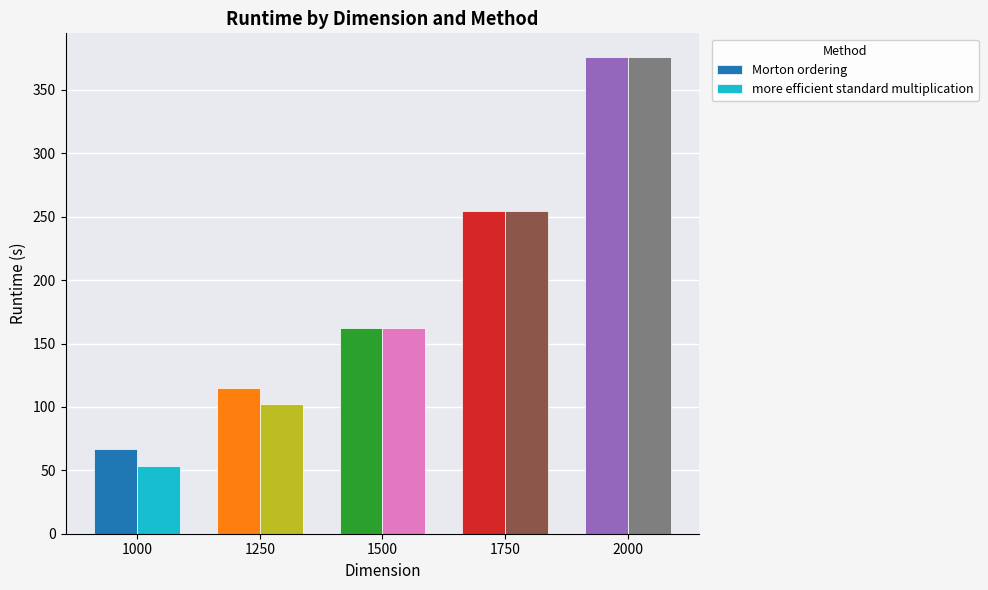

Between 1250 and 2000, which series saw the biggest shift?

more efficient standard multiplication